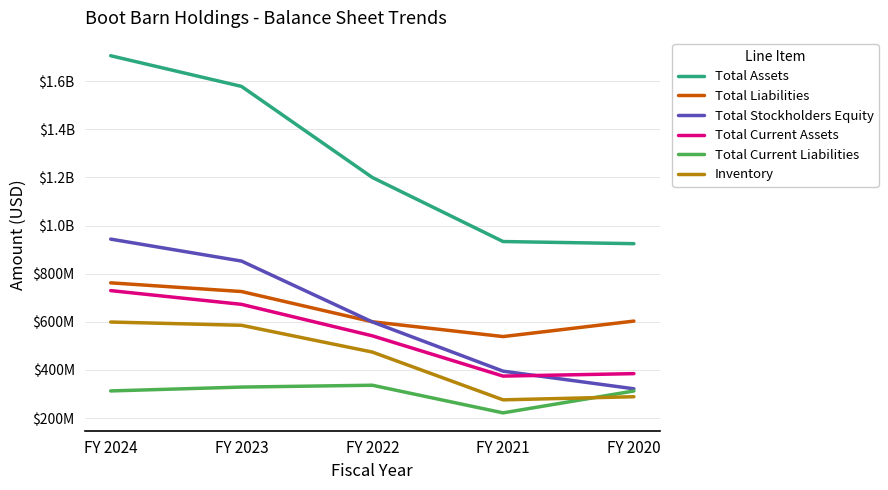

What are all the series names shown in the legend?

Total Assets, Total Liabilities, Total Stockholders Equity, Total Current Assets, Total Current Liabilities, Inventory